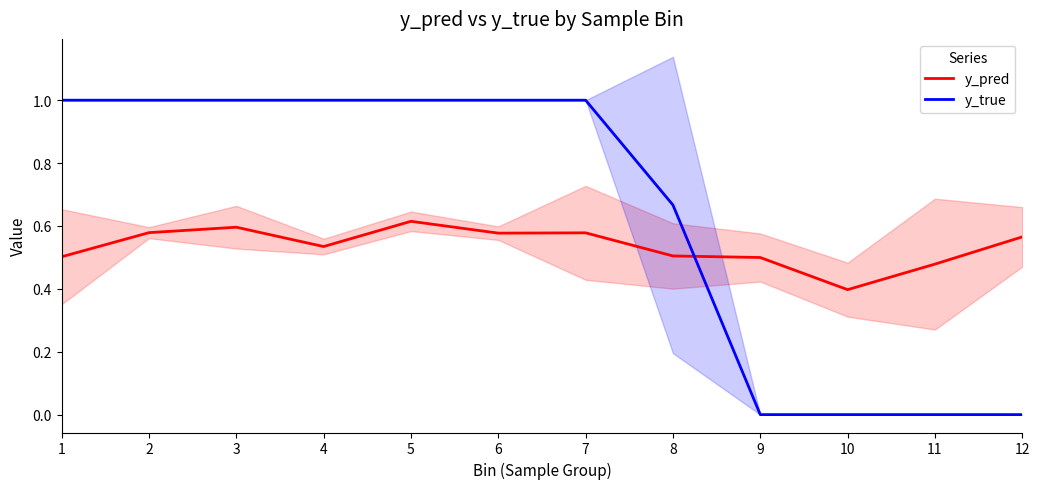

How many interior local peaks does the y_pred series have?

3